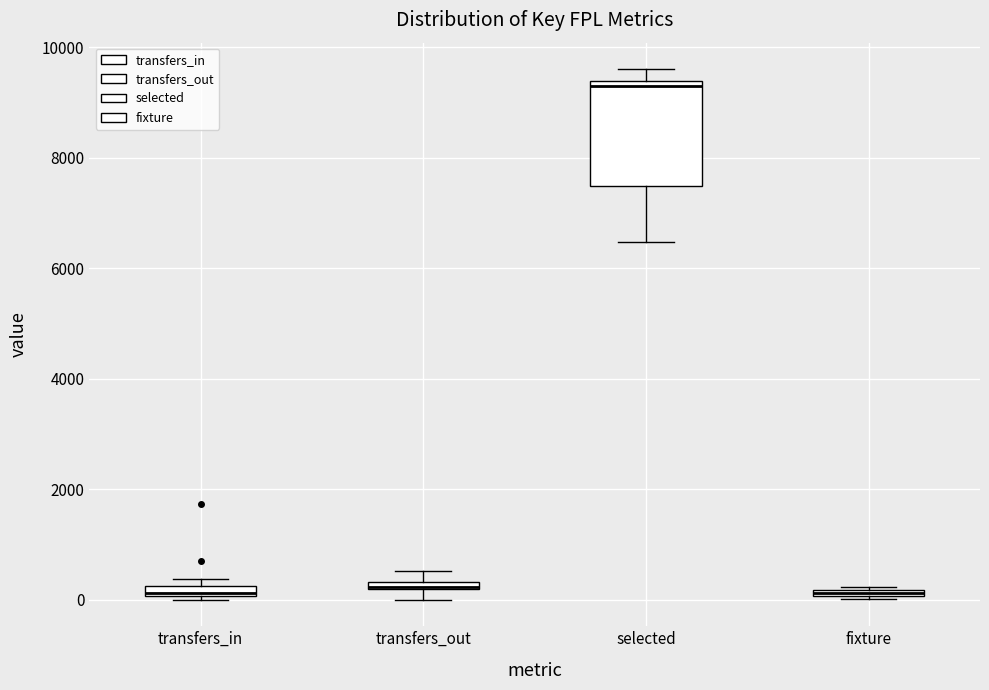

Where is the lower edge of the box for selected on the y-axis? The values are not printed on the chart, so give them approximately, as read against the axis.

7400